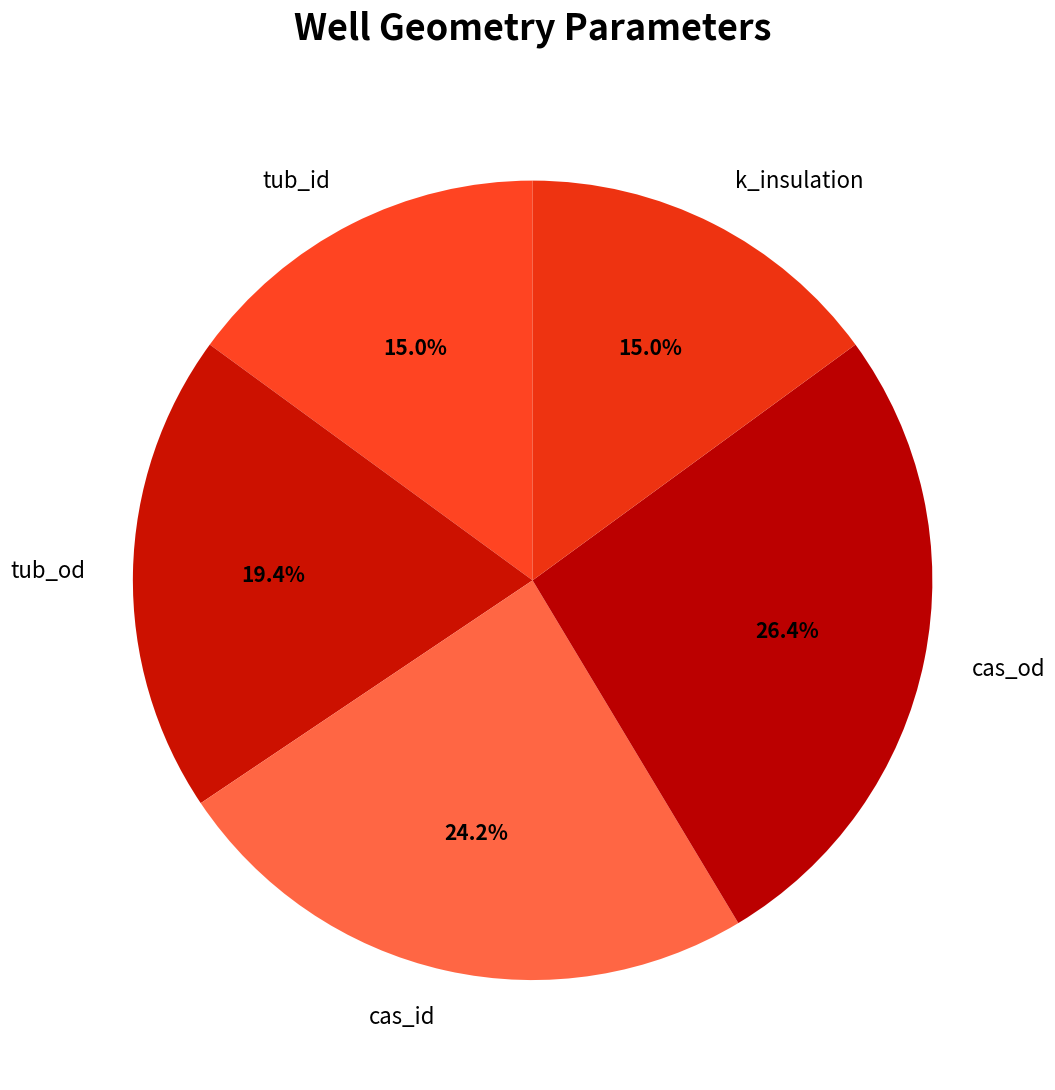

To the nearest percent, what portion does k_insulation represent?

15%